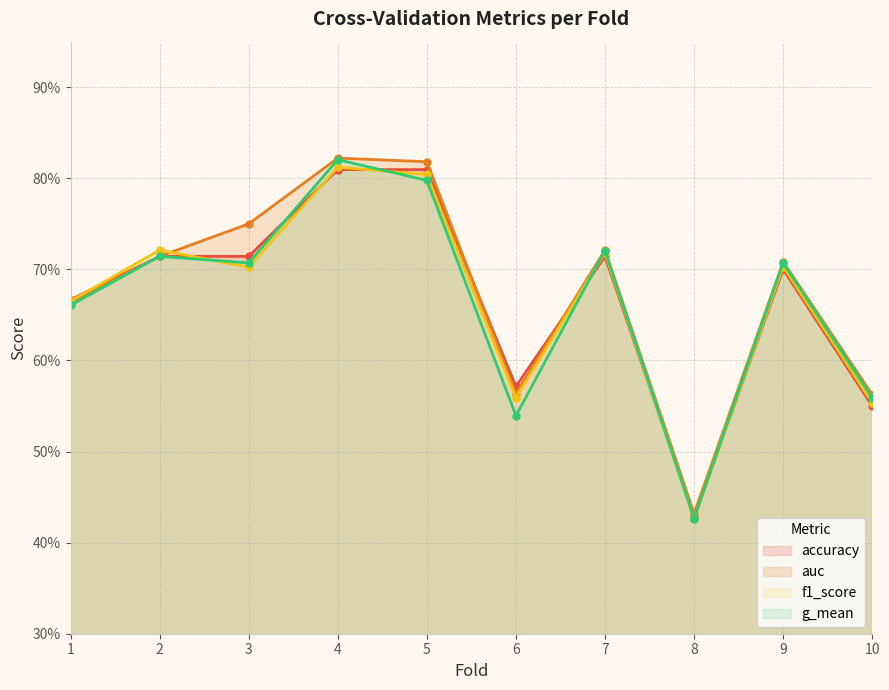

Which series has the widest spread of values?

g_mean